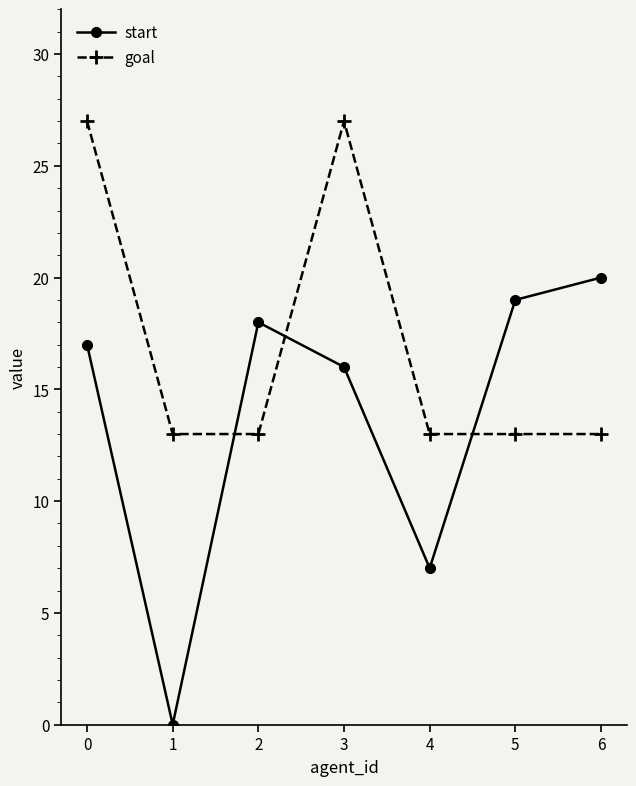

What is the sum of the start values at 6 and 1?

20